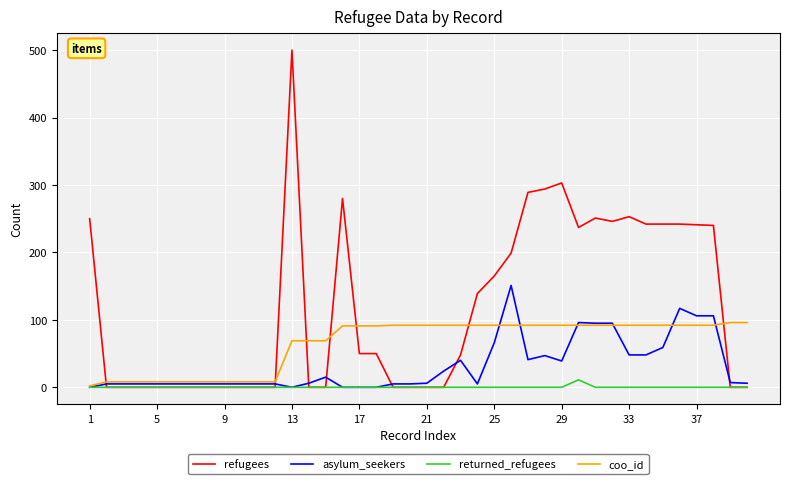

Rank the series by their maximum value, from highest to lowest.

refugees, asylum_seekers, coo_id, returned_refugees